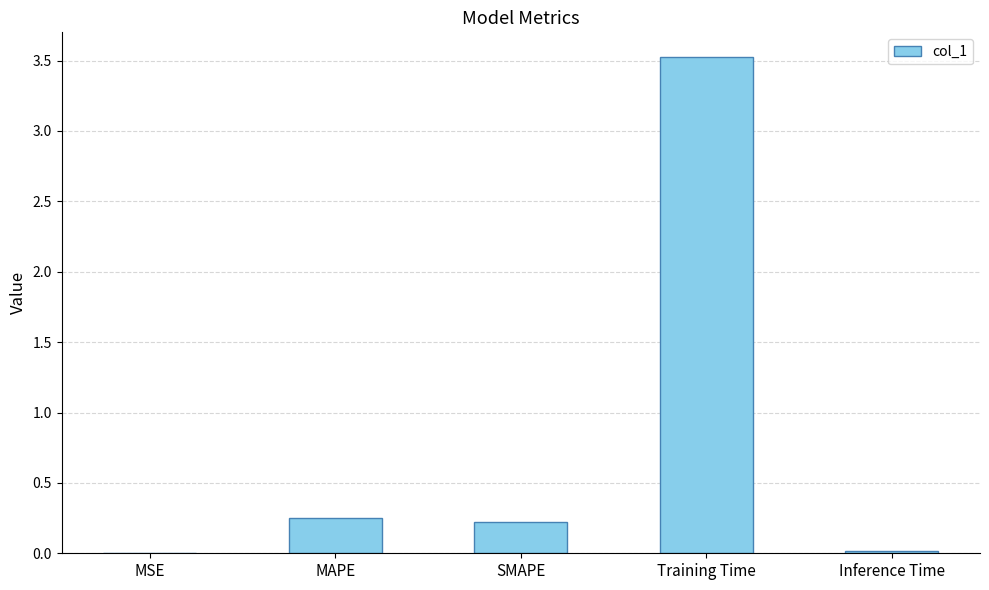

Is it true that the value at SMAPE is 0.1?

False